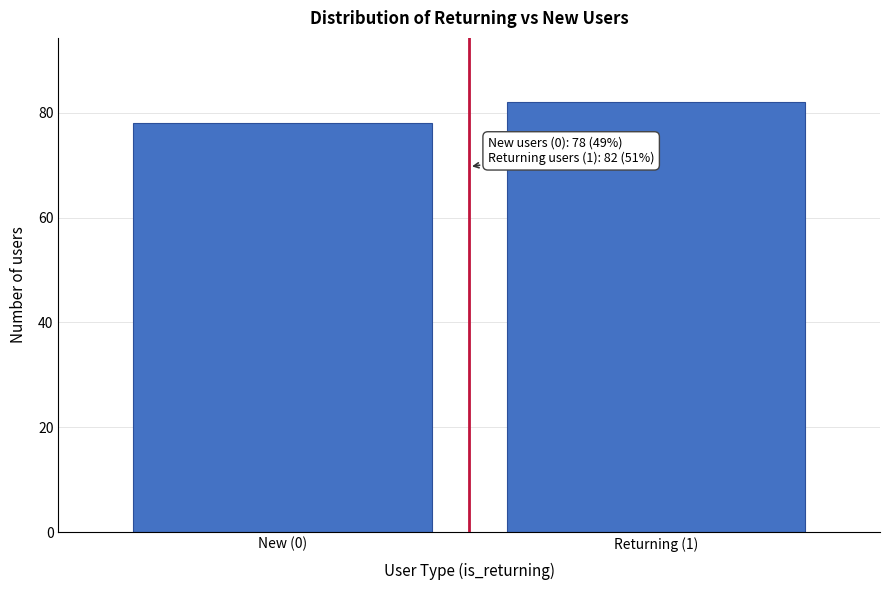

Reading left to right, transcribe all the data shown in this chart.

New (0)=78	Returning (1)=82